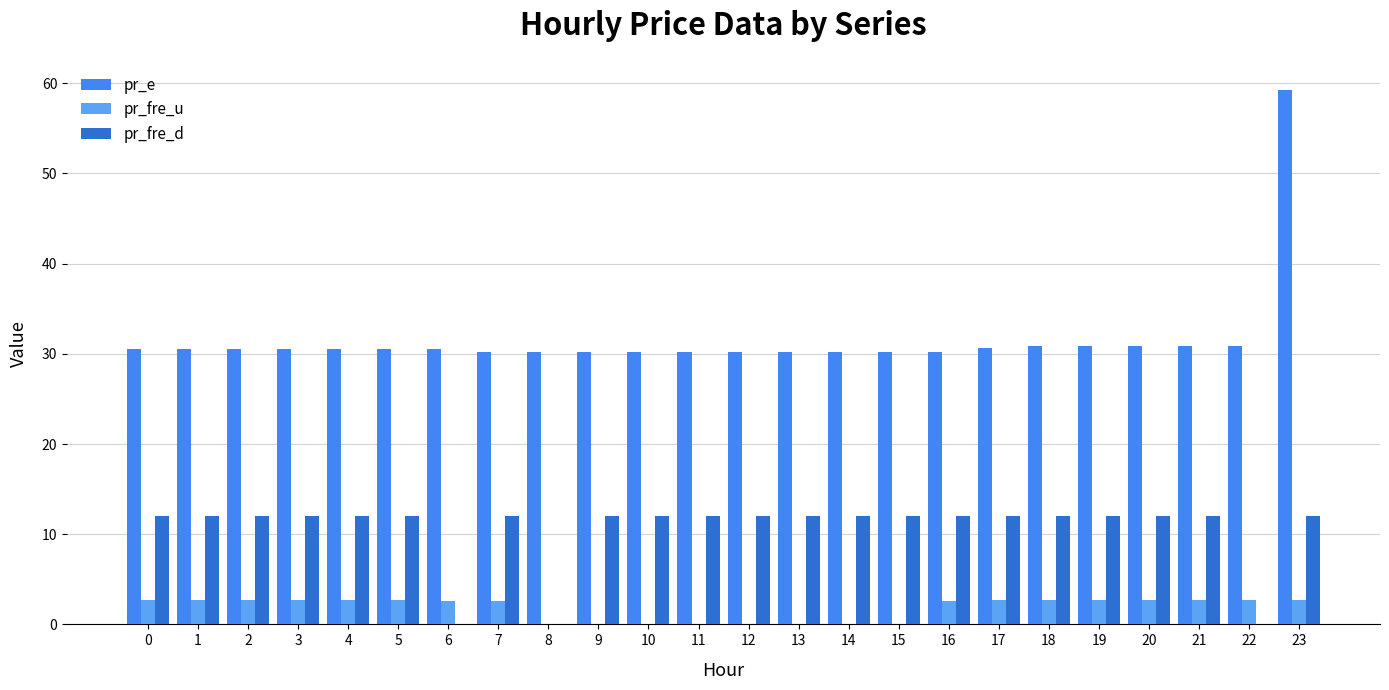

Reading right to left, transcribe all the data shown in this chart.

pr_e: 23=59.3	22=30.9	21=30.9	20=30.9	19=30.9	18=30.9	17=30.7	16=30.2	15=30.2	14=30.2	13=30.2	12=30.2	11=30.2	10=30.2	9=30.2	8=30.2	7=30.2	6=30.5	5=30.5	4=30.5	3=30.5	2=30.5	1=30.5	0=30.5
pr_fre_u: 23=2.7	22=2.7	21=2.7	20=2.7	19=2.7	18=2.7	17=2.7	16=2.5	15=0.0	14=0.0	13=0.0	12=0.0	11=0.0	10=0.0	9=0.0	8=0.0	7=2.5	6=2.5	5=2.7	4=2.7	3=2.7	2=2.7	1=2.7	0=2.7
pr_fre_d: 23=12.0	22=0.0	21=12.0	20=12.0	19=12.0	18=12.0	17=12.0	16=12.0	15=12.0	14=12.0	13=12.0	12=12.0	11=12.0	10=12.0	9=12.0	8=0.0	7=12.0	6=0.0	5=12.0	4=12.0	3=12.0	2=12.0	1=12.0	0=12.0